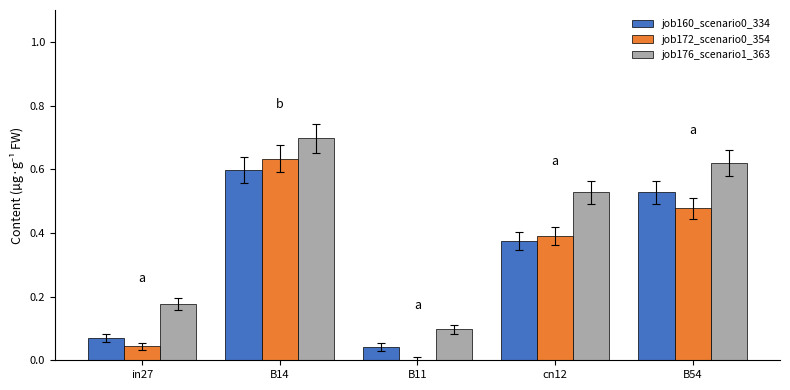

What is the total value across all series at in27?

0.3